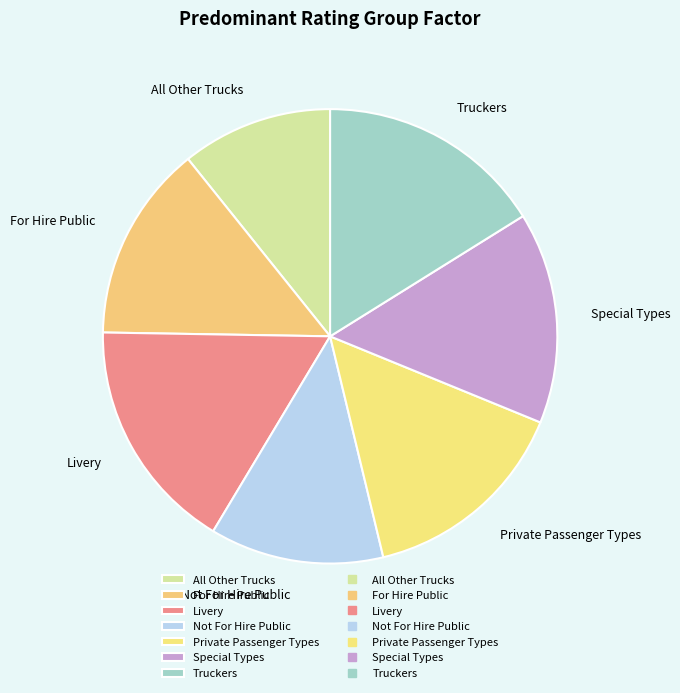

Which has a higher value, Special Types or Livery?

Livery